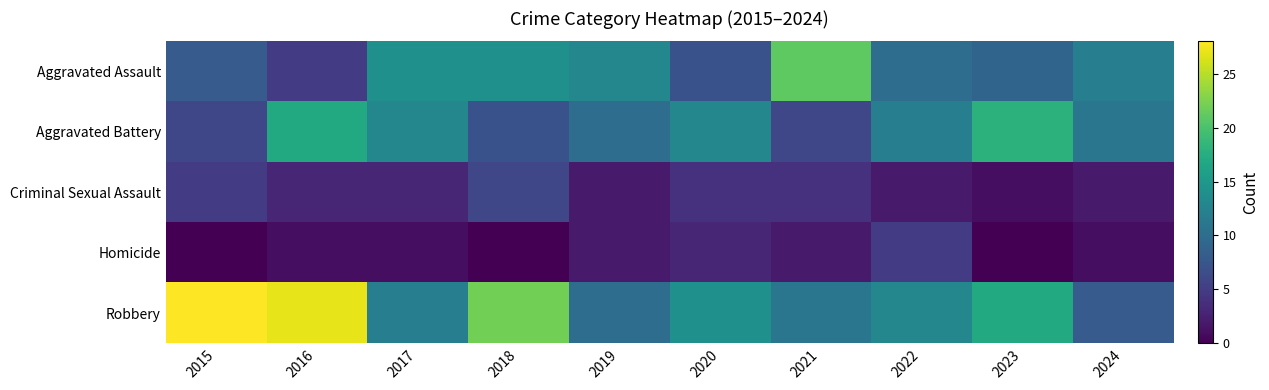

How many data points does each series have?

10